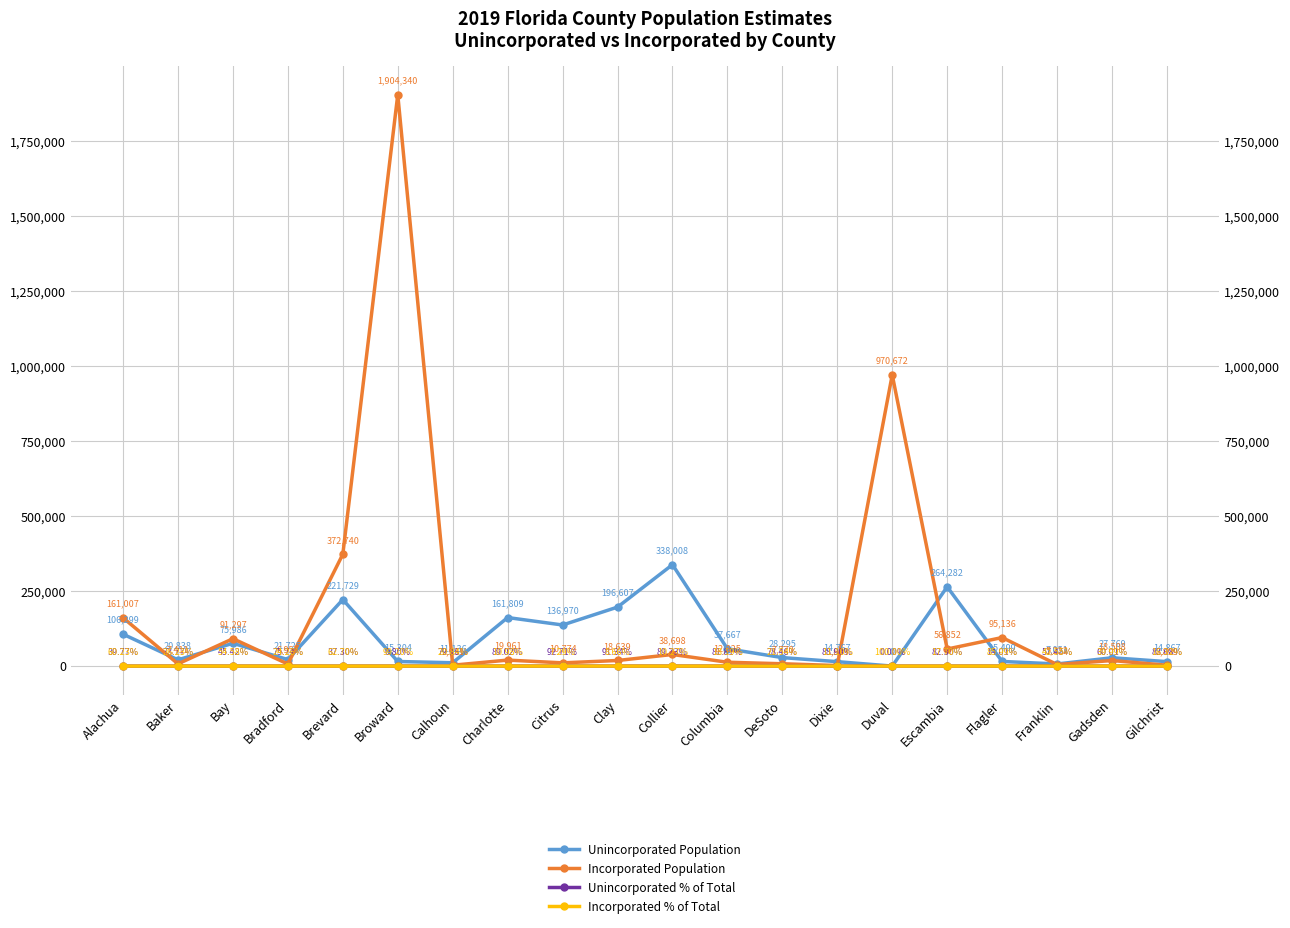

True or false: Incorporated Population and Incorporated % of Total cross at least once.

False